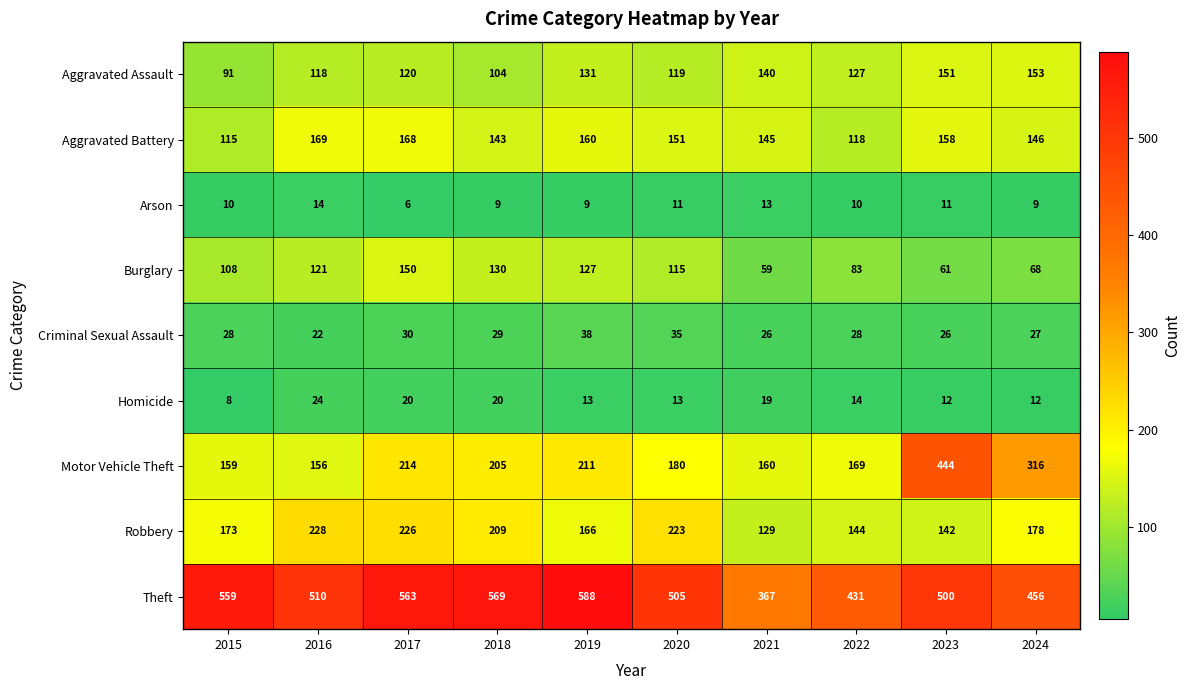

How many values in the Criminal Sexual Assault series are below 28?

4